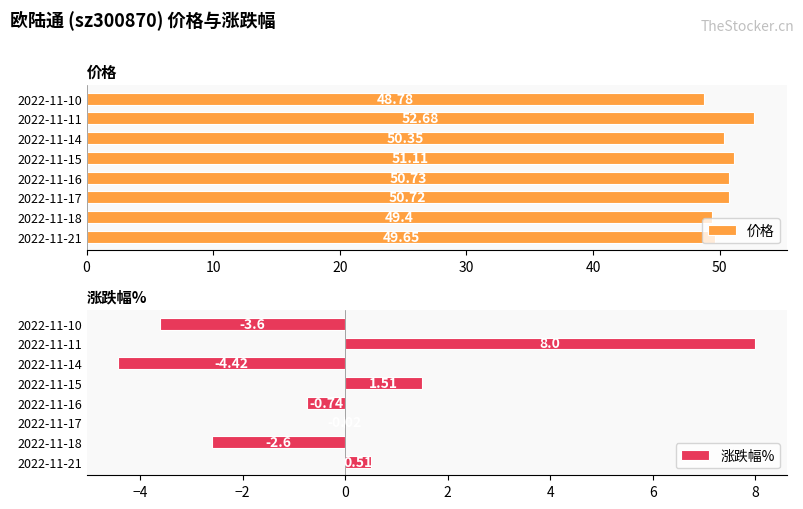

Rank the categories by 价格 value from highest to lowest.

2022-11-11, 2022-11-15, 2022-11-16, 2022-11-17, 2022-11-14, 2022-11-21, 2022-11-18, 2022-11-10